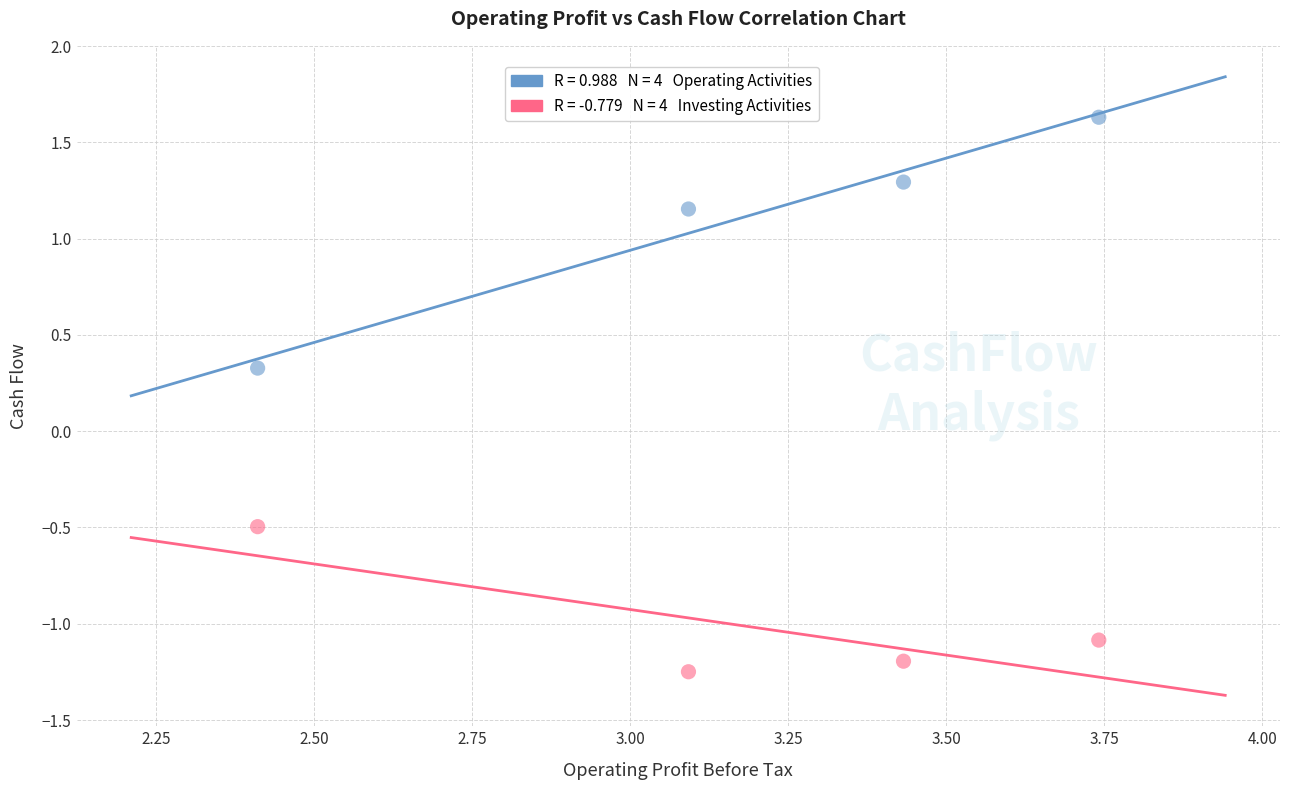

Across all data points, what is the range of X values (max minus min)?

1.3